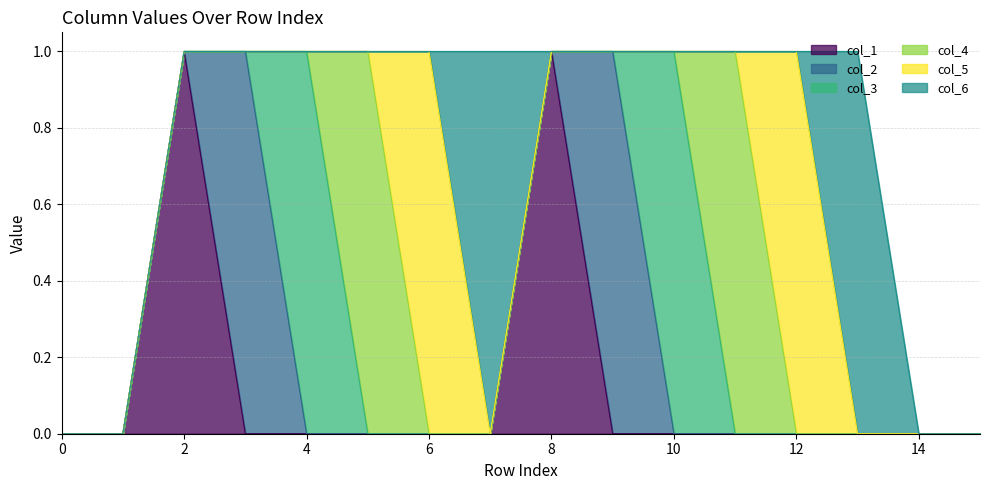

Where is the first local maximum for col_1?

2